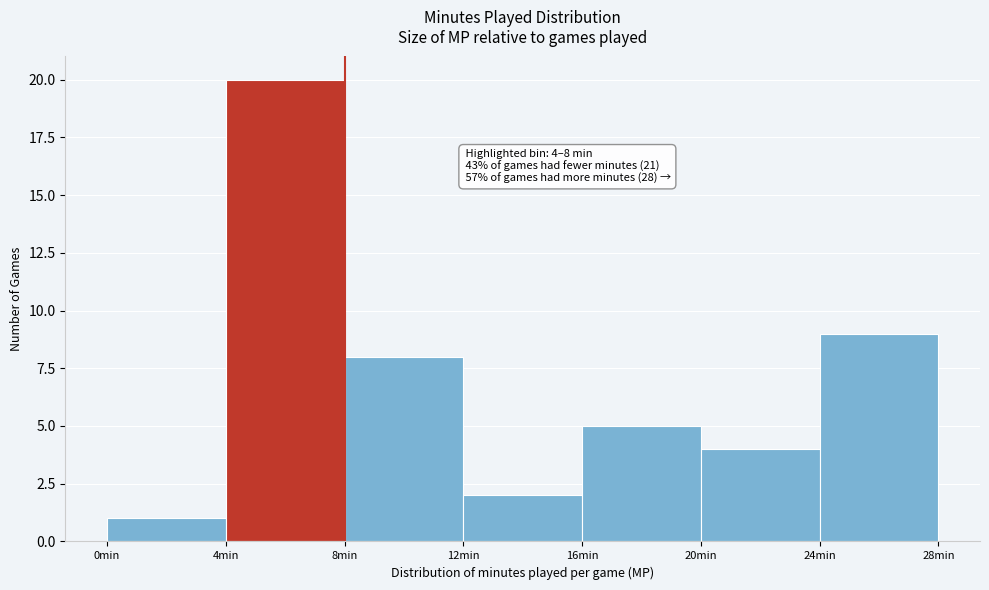

Which range on the x-axis has the tallest bar?

4 to 8